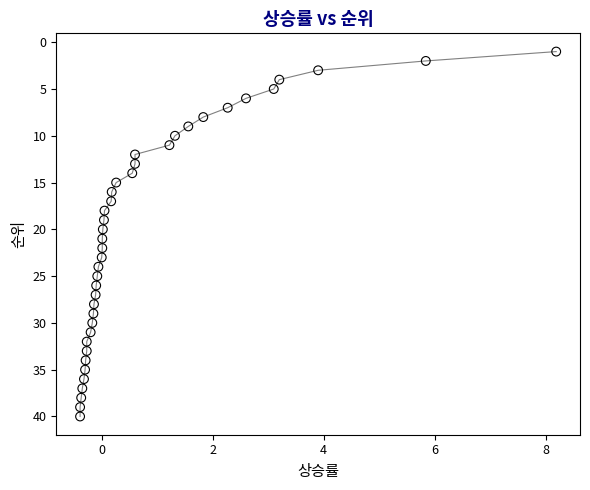

What is the range of Y values (max minus min)?

39